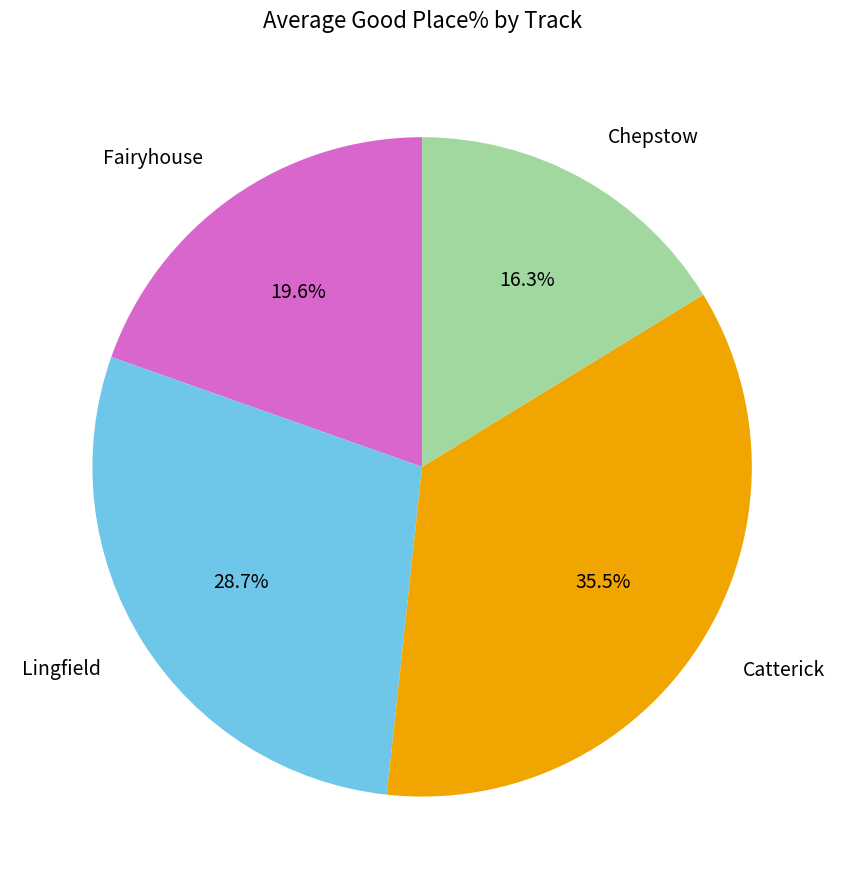

Rank the categories by value from highest to lowest.

Catterick, Lingfield, Fairyhouse, Chepstow